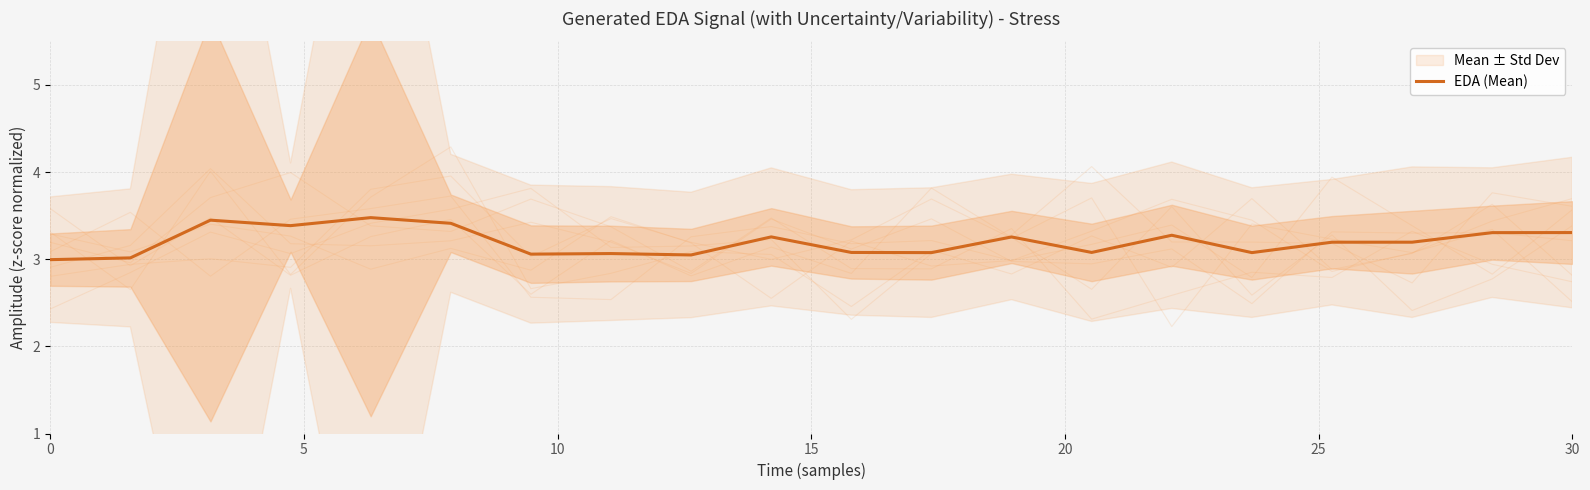

Does the chart have visible grid lines?

Yes